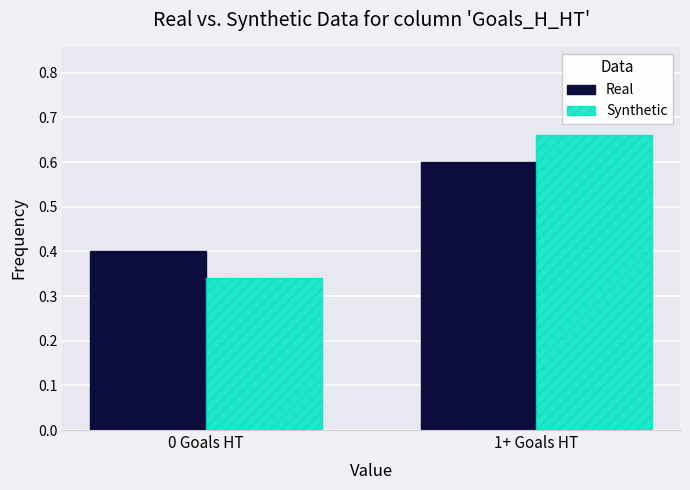

True or false: Real has a value of 0.4 at 0 Goals HT.

True